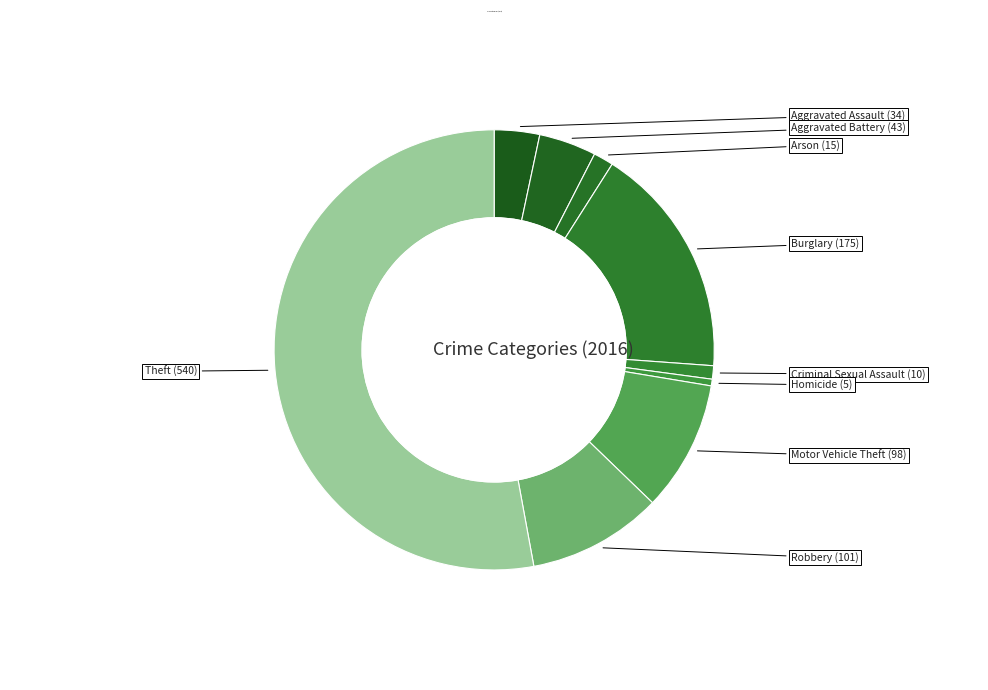

True or false: Aggravated Battery accounts for 4% of the total.

True